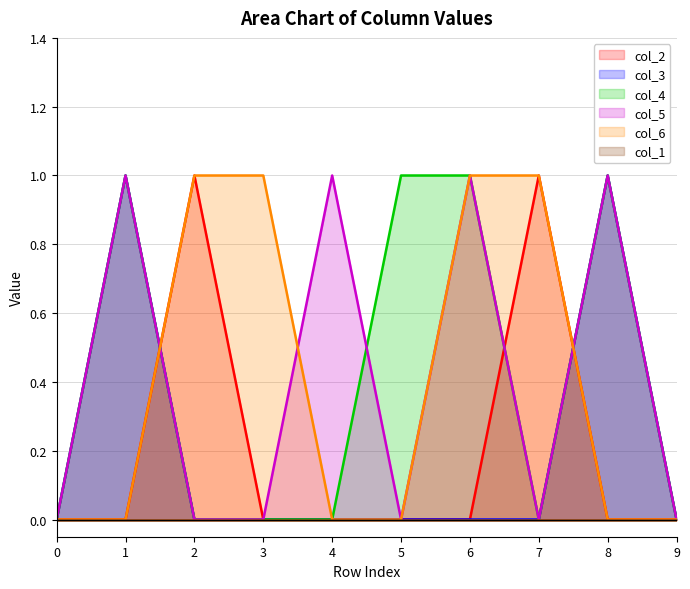

How many values in col_6 are above zero?

4